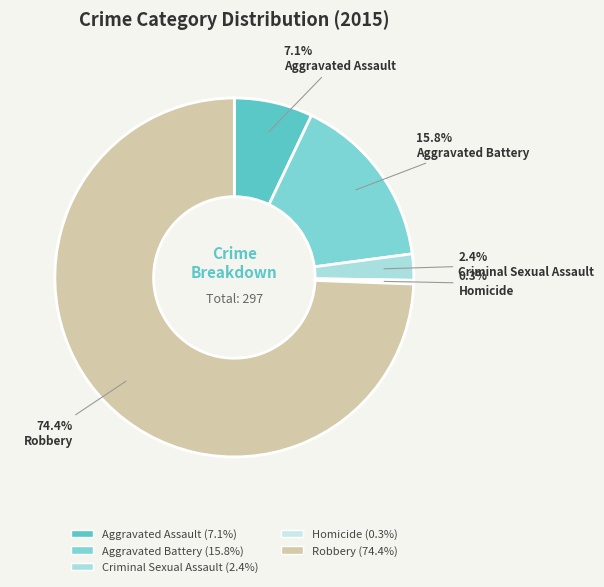

Does any single category account for the majority?

Yes